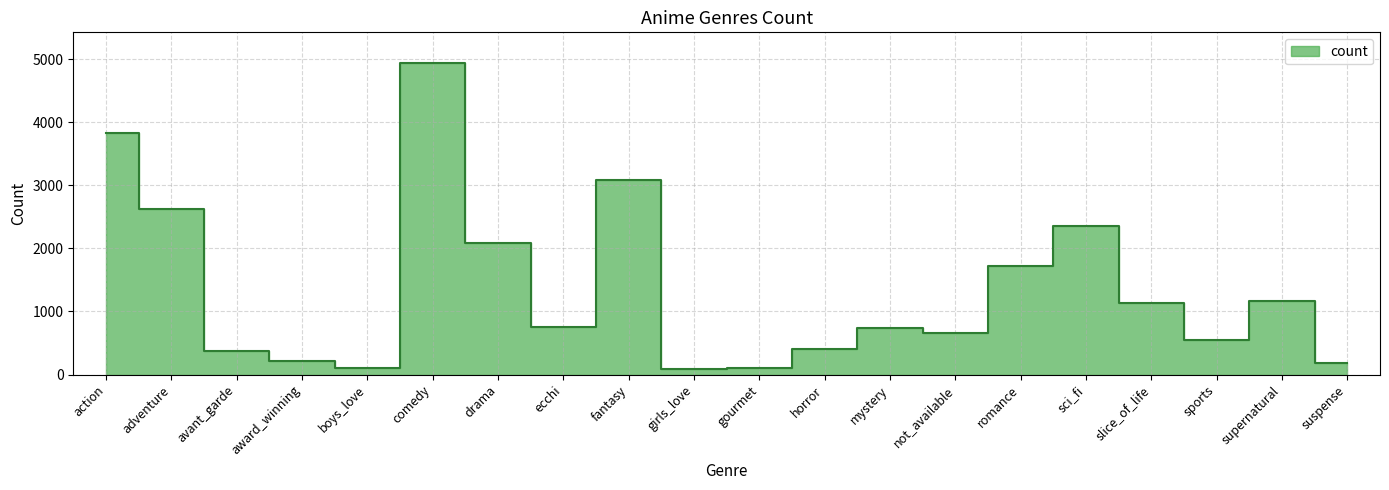

Does the chart have visible grid lines?

Yes